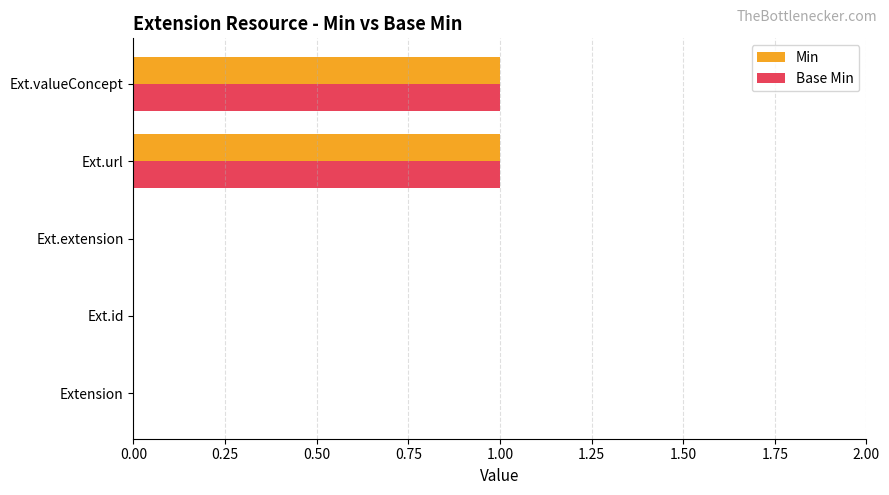

The Min series shows 0 at Extension. True or false?

True